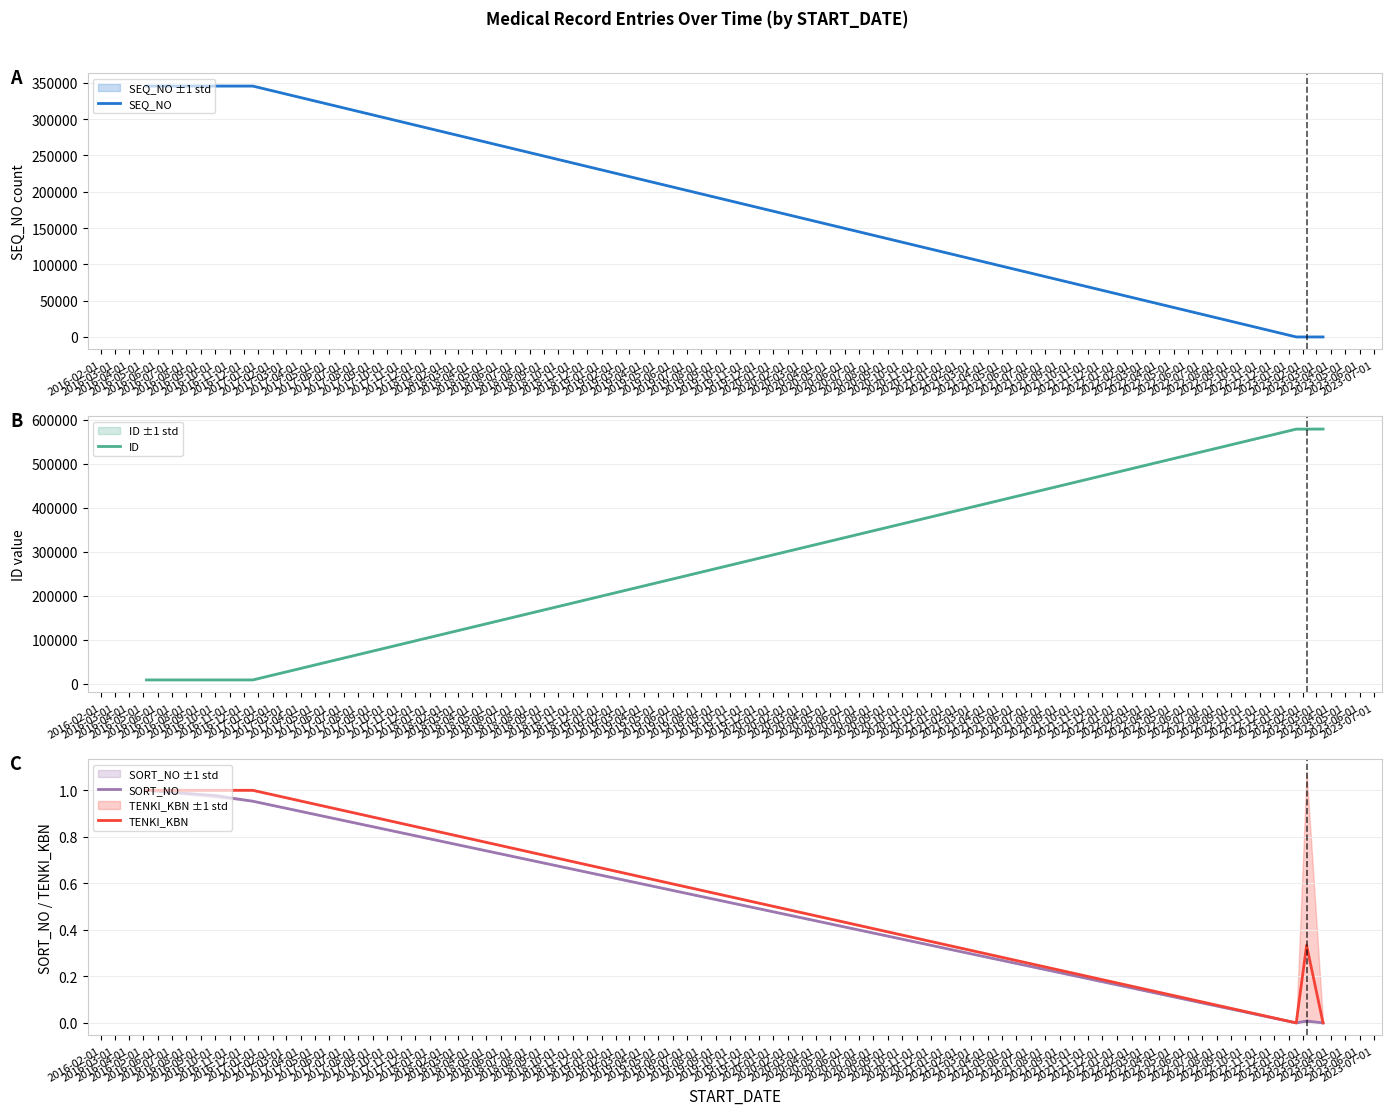

Which has a higher value, 2016-03-01 or 2016-02-01?

2016-02-01